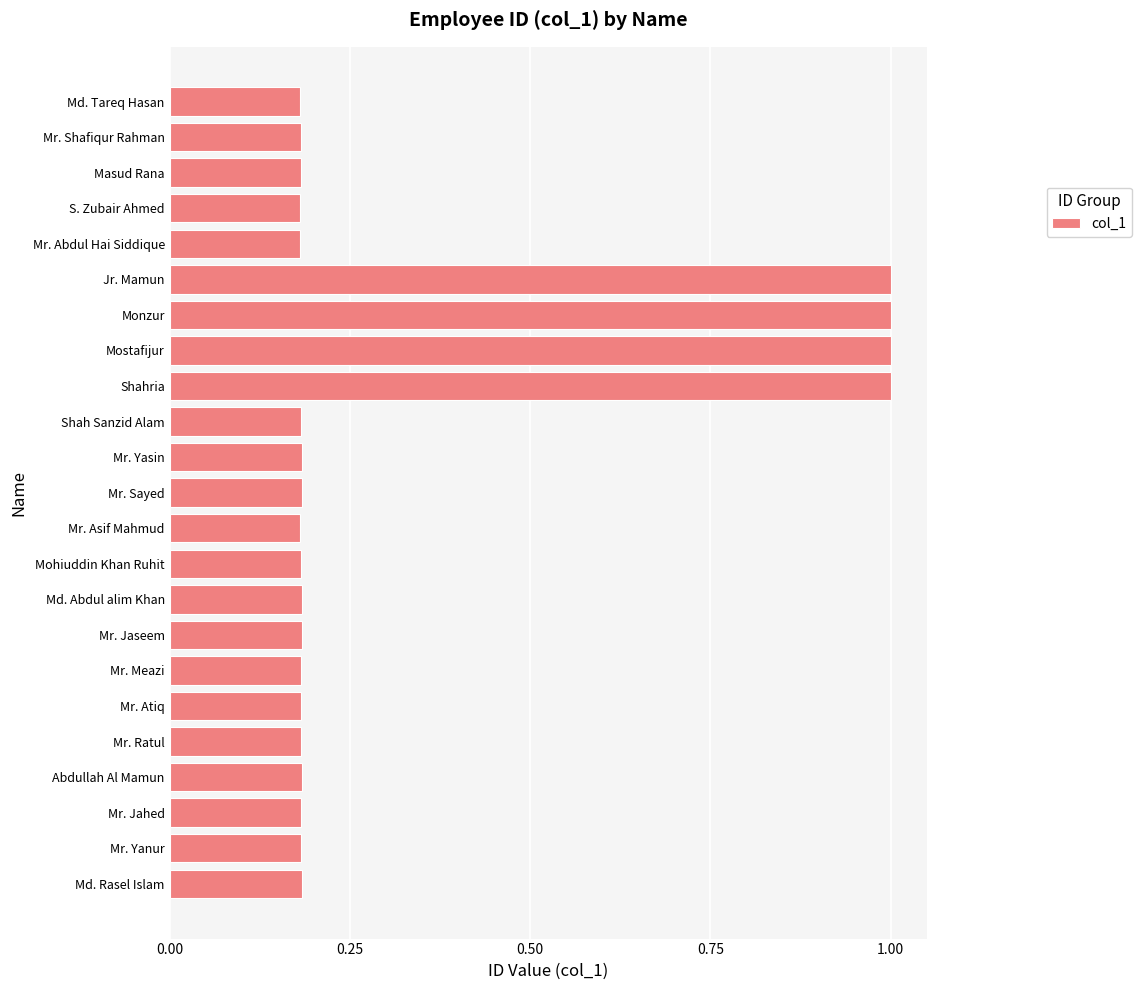

Is it true that the value at Mostafijur is 1.0?

True